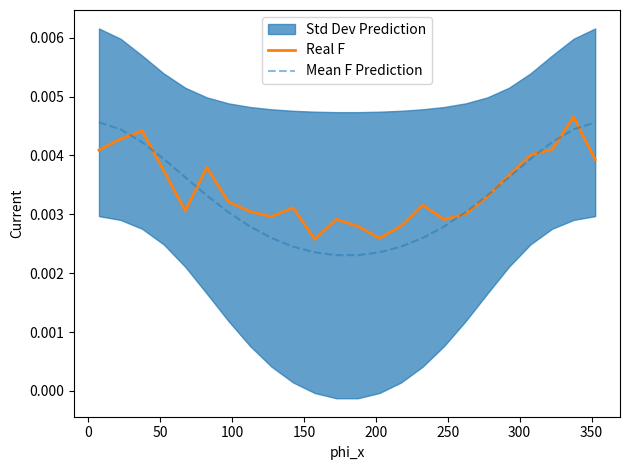

Which series has the largest total across all categories?

Real F